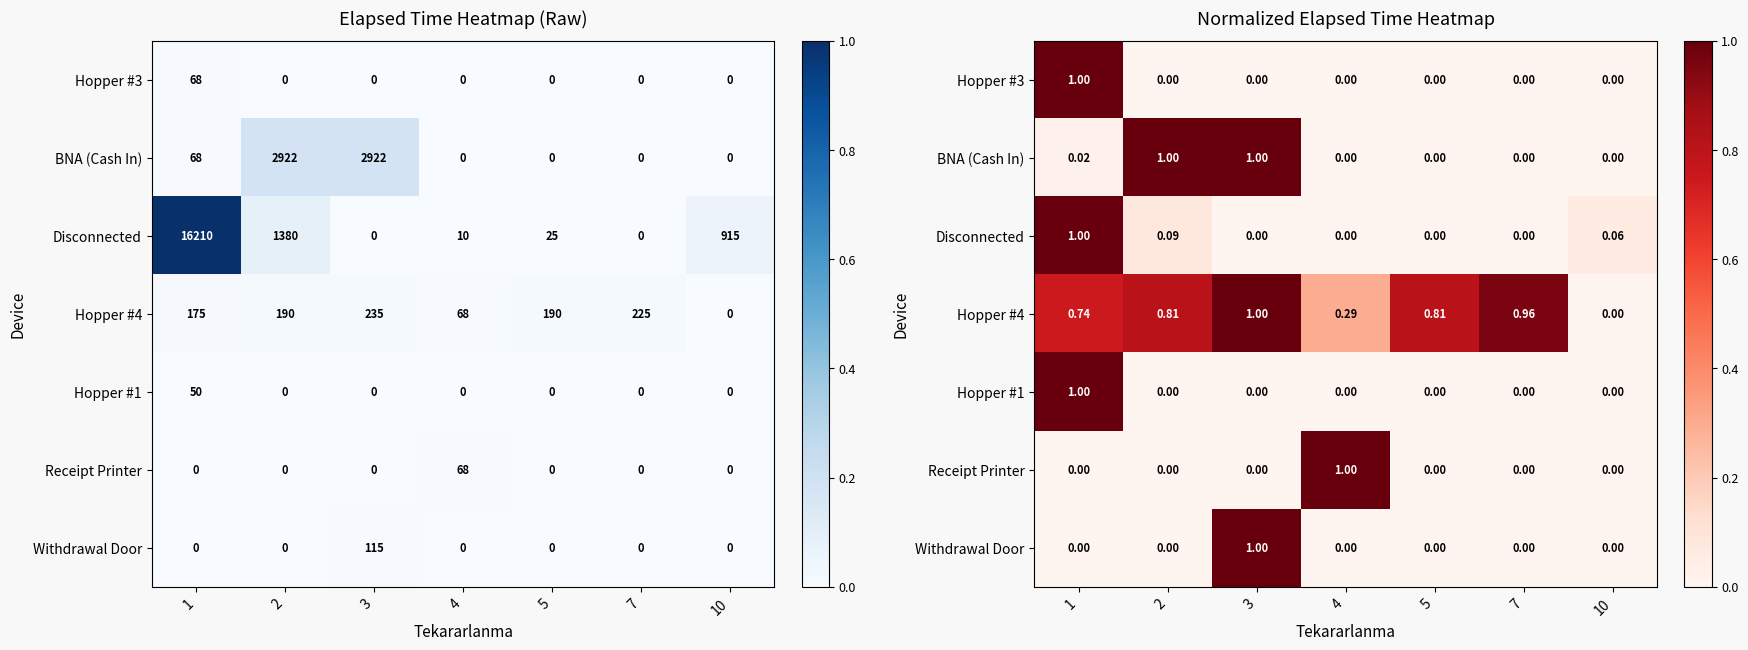

What is the sum of all Hopper #4 values?

4.6